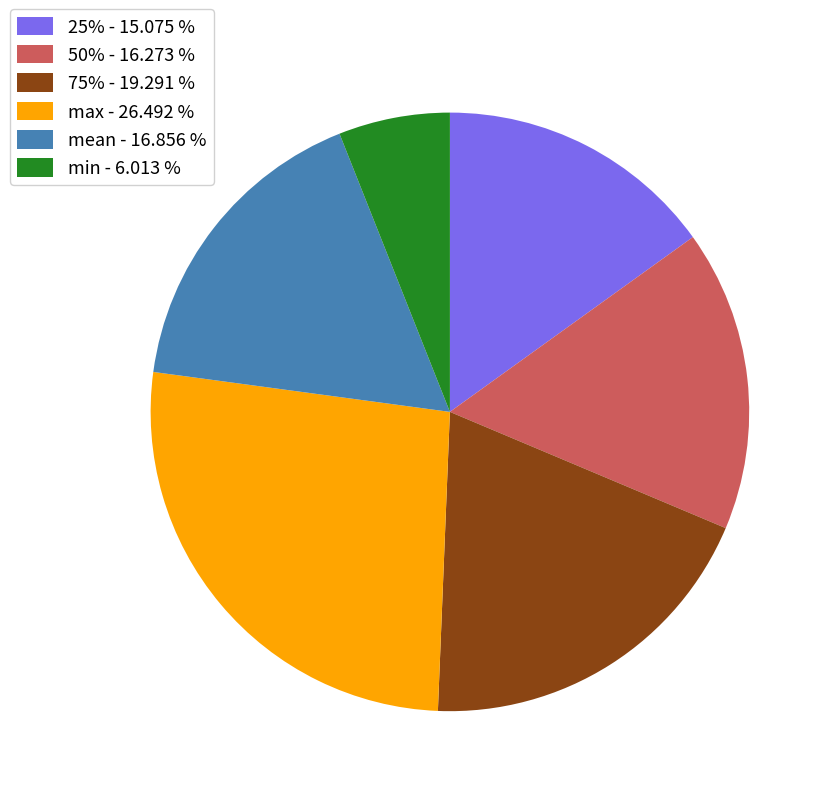

The mean slice represents 17% of the pie. True or false?

True